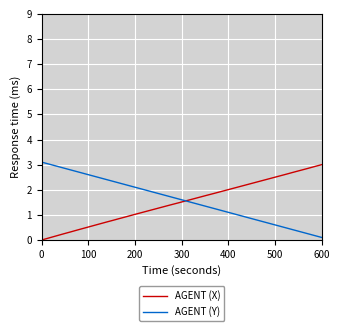

Which series ends up on top after the final intersection of AGENT (Y) and AGENT (X)?

AGENT (X)